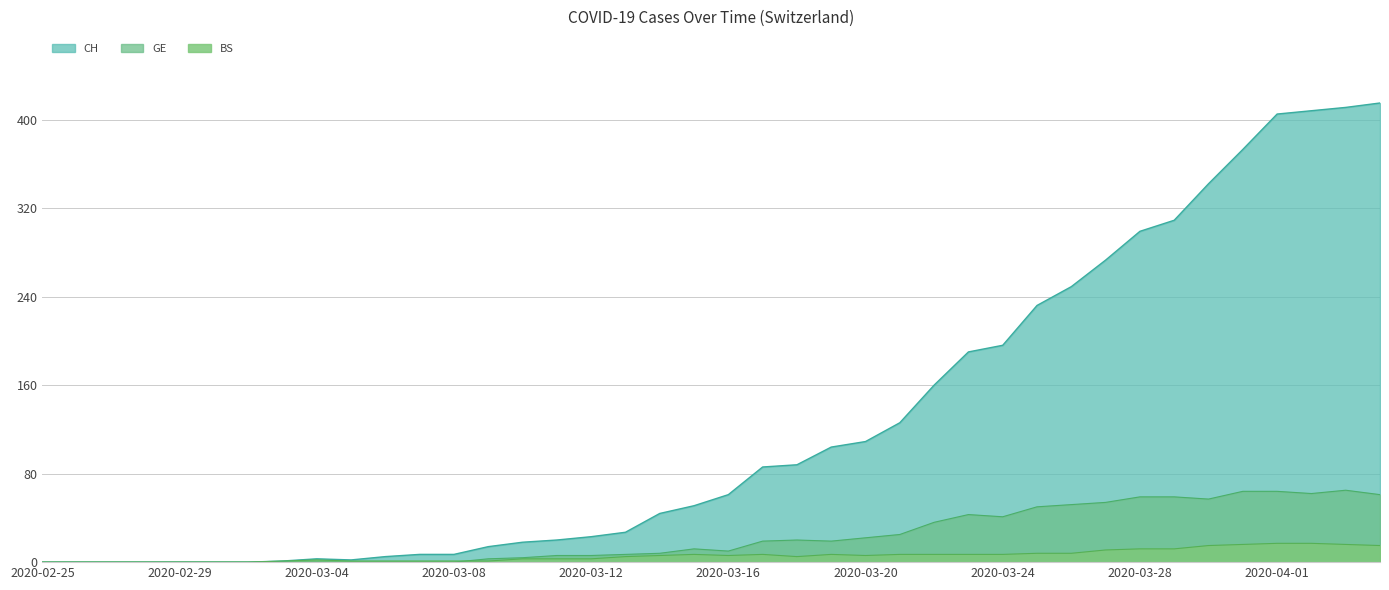

Reading left to right, what are all the values shown in this chart?

CH: 2020-02-25=0	2020-02-26=0	2020-02-27=0	2020-02-28=0	2020-02-29=0	2020-03-01=0	2020-03-02=0	2020-03-03=1	2020-03-04=3	2020-03-05=2	2020-03-06=5	2020-03-07=7	2020-03-08=7	2020-03-09=14	2020-03-10=18	2020-03-11=20	2020-03-12=23	2020-03-13=27	2020-03-14=44	2020-03-15=51	2020-03-16=61	2020-03-17=86	2020-03-18=88	2020-03-19=104	2020-03-20=109	2020-03-21=126	2020-03-22=160	2020-03-23=190	2020-03-24=196	2020-03-25=232	2020-03-26=249	2020-03-27=273	2020-03-28=299	2020-03-29=309	2020-03-30=342	2020-03-31=373	2020-04-01=405	2020-04-02=408	2020-04-03=411	2020-04-04=415
BS: 2020-02-25=0	2020-02-26=0	2020-02-27=0	2020-02-28=0	2020-02-29=0	2020-03-01=0	2020-03-02=0	2020-03-03=1	2020-03-04=2	2020-03-05=1	2020-03-06=1	2020-03-07=1	2020-03-08=1	2020-03-09=1	2020-03-10=3	2020-03-11=3	2020-03-12=3	2020-03-13=5	2020-03-14=6	2020-03-15=7	2020-03-16=6	2020-03-17=7	2020-03-18=5	2020-03-19=7	2020-03-20=6	2020-03-21=7	2020-03-22=7	2020-03-23=7	2020-03-24=7	2020-03-25=8	2020-03-26=8	2020-03-27=11	2020-03-28=12	2020-03-29=12	2020-03-30=15	2020-03-31=16	2020-04-01=17	2020-04-02=17	2020-04-03=16	2020-04-04=15
GE: 2020-02-25=0	2020-02-26=0	2020-02-27=0	2020-02-28=0	2020-02-29=0	2020-03-01=0	2020-03-02=0	2020-03-03=0	2020-03-04=0	2020-03-05=0	2020-03-06=0	2020-03-07=0	2020-03-08=0	2020-03-09=3	2020-03-10=4	2020-03-11=6	2020-03-12=6	2020-03-13=7	2020-03-14=8	2020-03-15=12	2020-03-16=10	2020-03-17=19	2020-03-18=20	2020-03-19=19	2020-03-20=22	2020-03-21=25	2020-03-22=36	2020-03-23=43	2020-03-24=41	2020-03-25=50	2020-03-26=52	2020-03-27=54	2020-03-28=59	2020-03-29=59	2020-03-30=57	2020-03-31=64	2020-04-01=64	2020-04-02=62	2020-04-03=65	2020-04-04=61